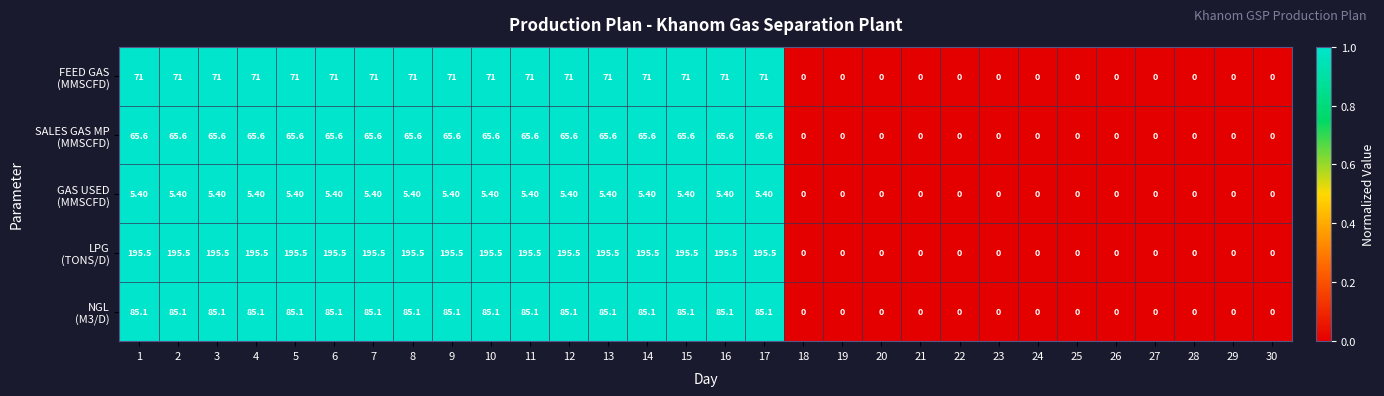

What is the difference between the highest and lowest values at 2?

190.1